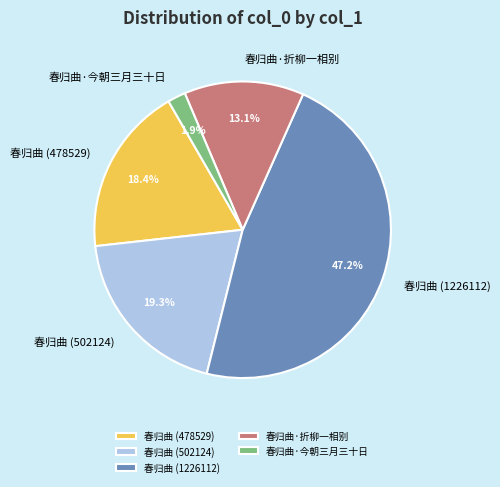

Is it true that 春归曲·折柳一相别 is 5% of the pie?

False